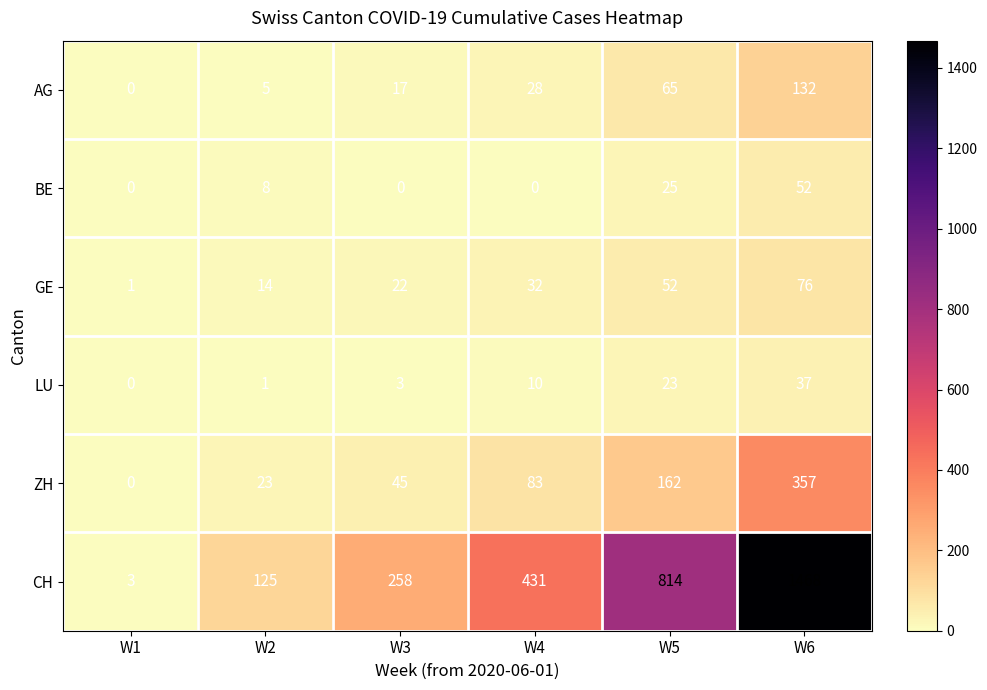

What is the difference between the maximum and second lowest values in the GE series?

62